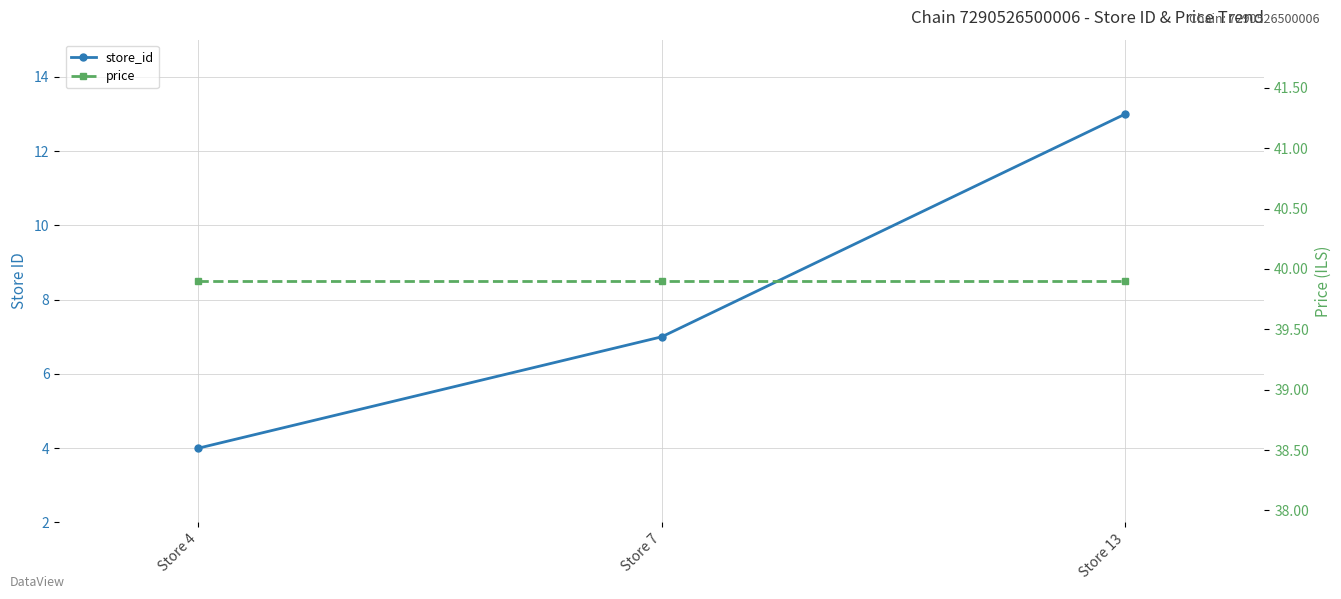

The price series shows 39.9 at Store 4. True or false?

True